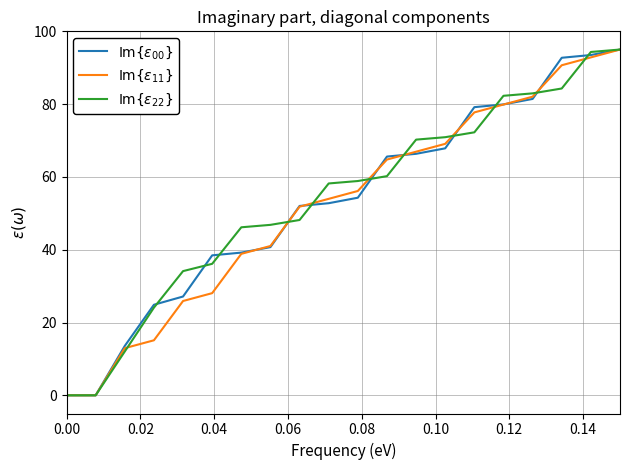

How many lines are shown in the chart?

3